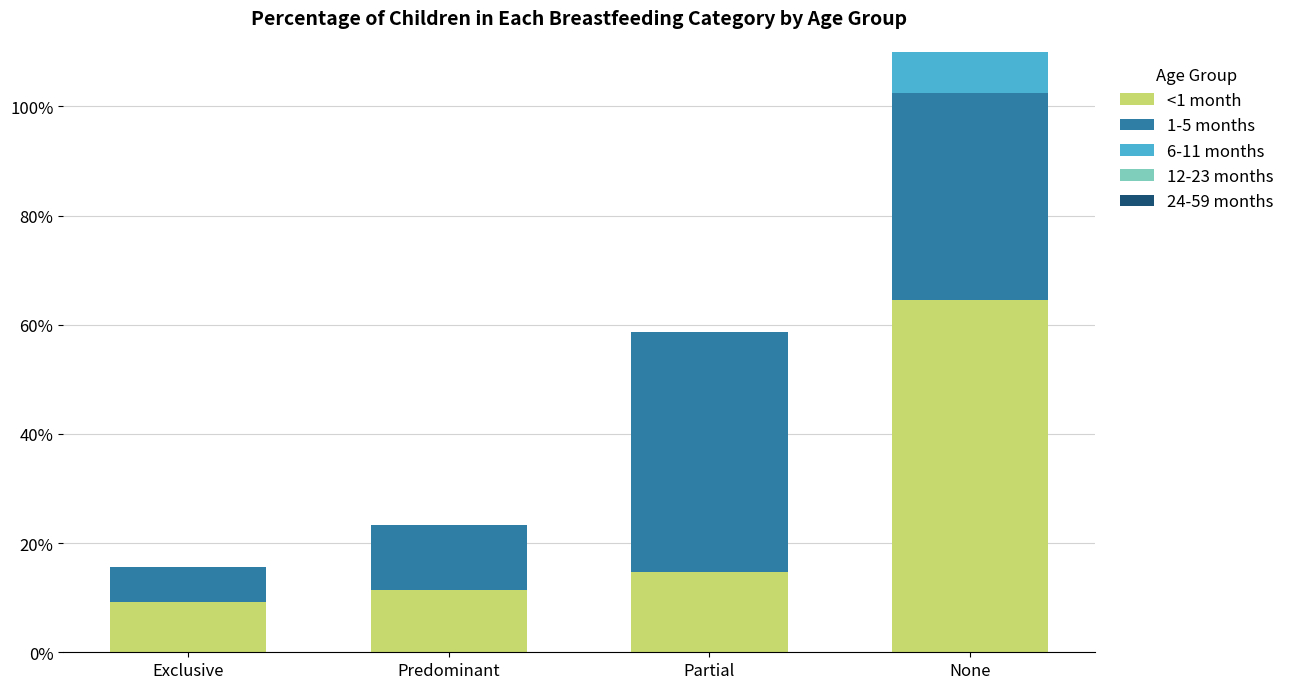

What is the difference between the maximum and minimum values in the 12-23 months series?

1.0